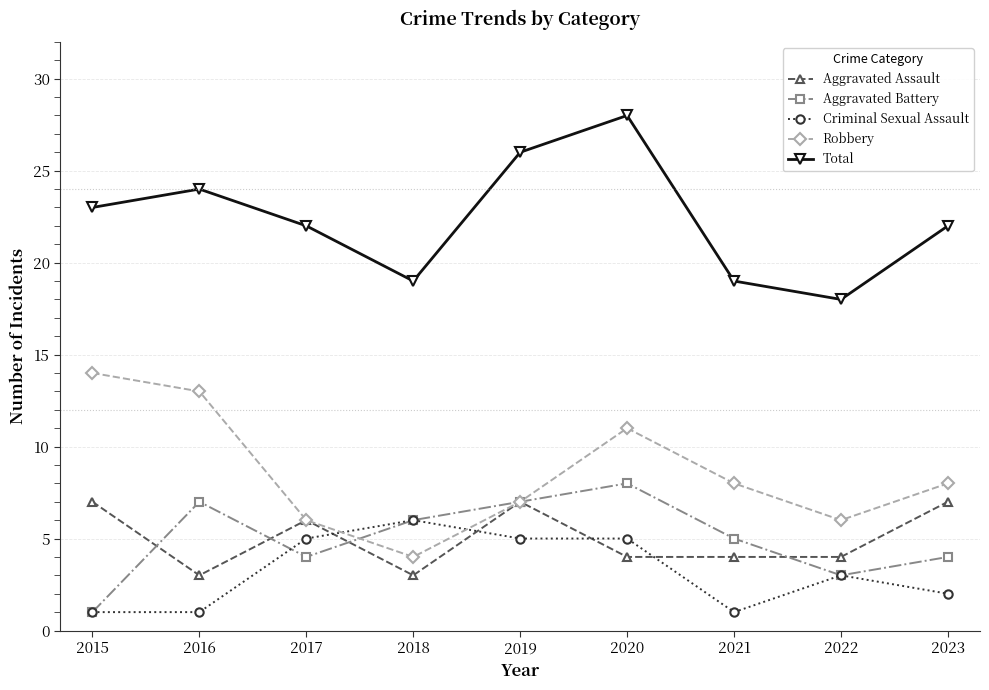

What is the lowest value of the Total series?

18